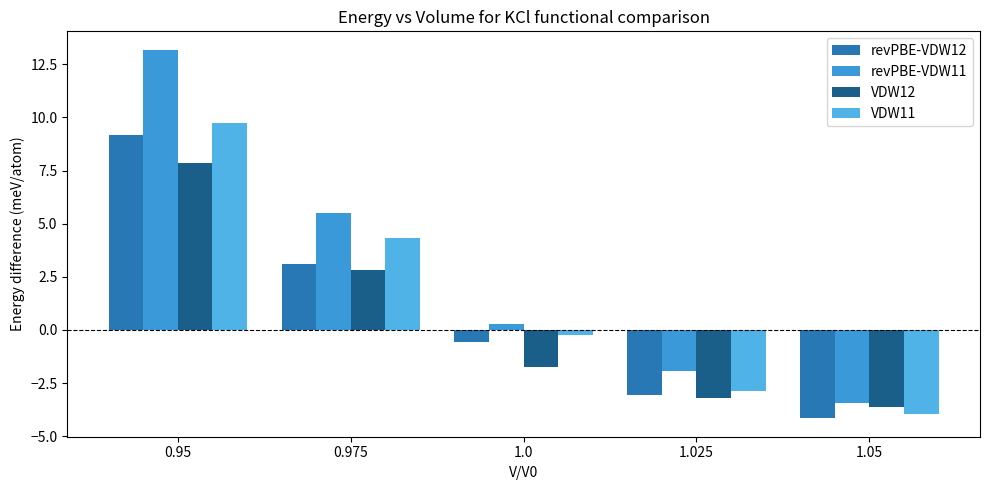

At which label is revPBE-VDW11 closest to 4?

0.975